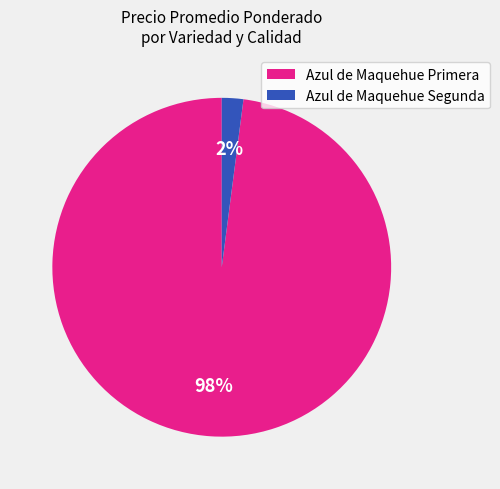

The Azul de Maquehue Primera slice represents 98% of the pie. True or false?

True